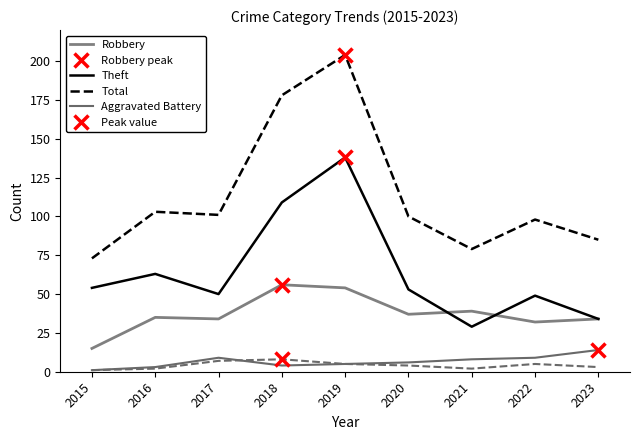

True or false: Total and Aggravated Assault cross at least once.

False